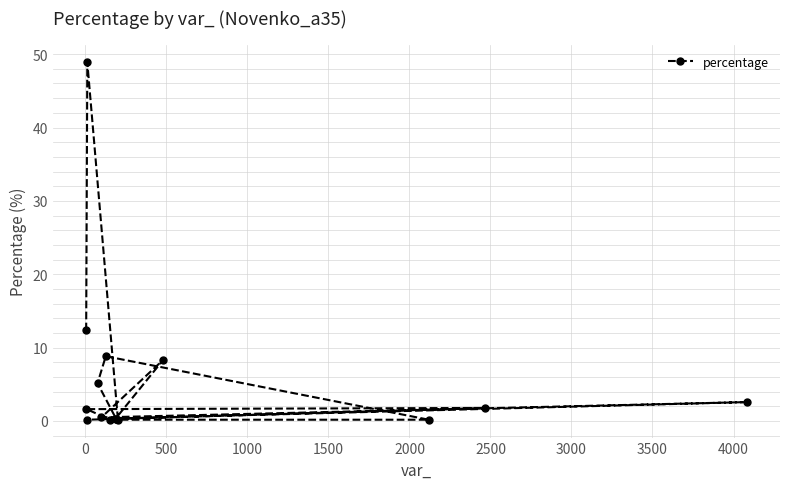

What is the difference between the second highest and second lowest values?

12.2